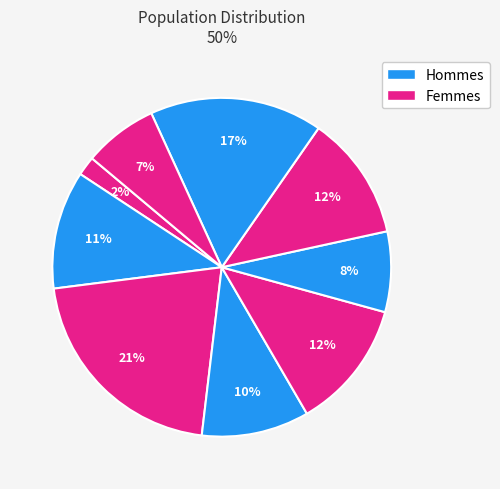

How many slices are in this pie chart?

9